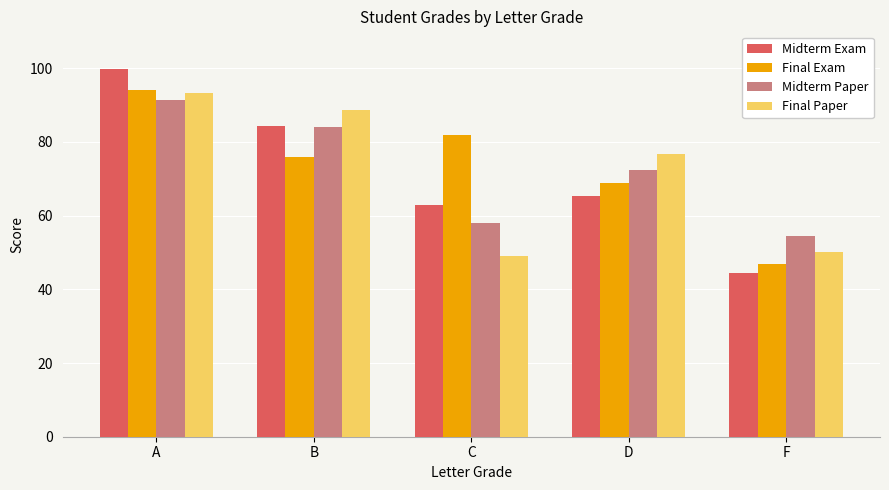

What is the label of the 3rd bar from the left?

C